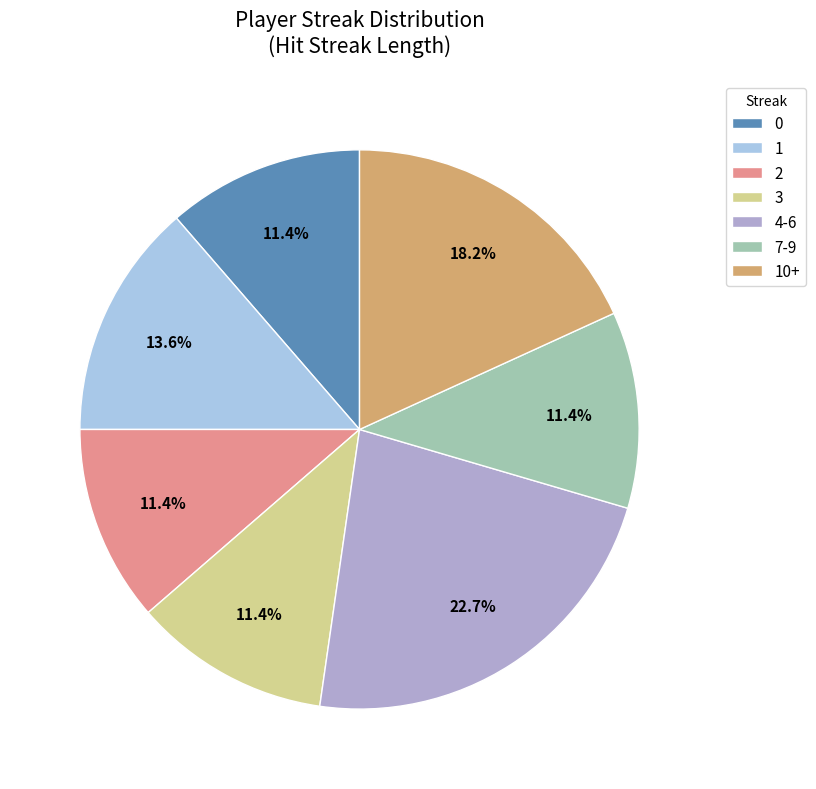

How many segments does this pie chart have?

7